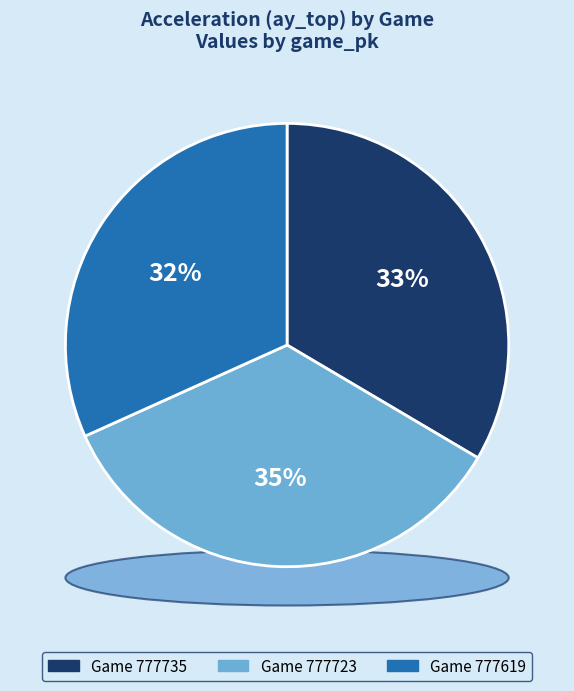

Rank the categories by value from lowest to highest.

777619, 777735, 777723